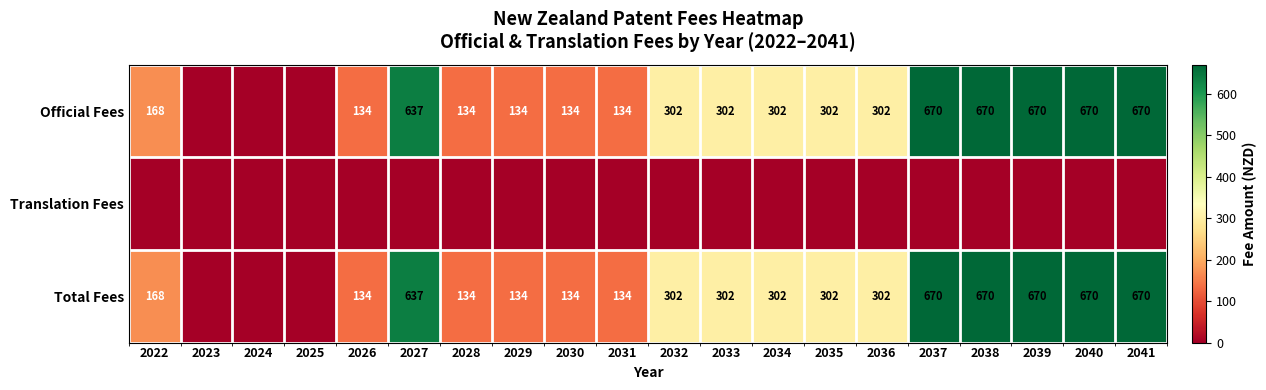

At how many categories does at least one series exceed 152?

12